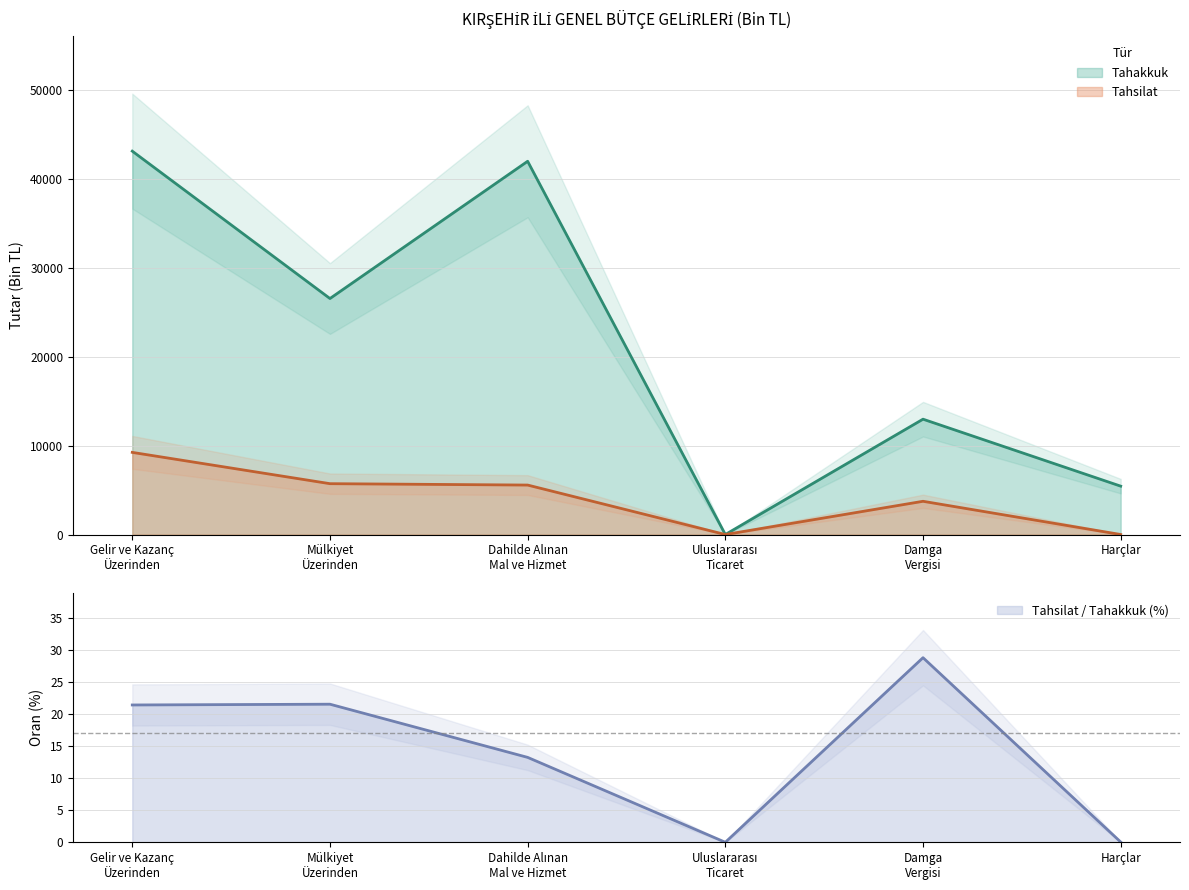

True or false: Tahakkuk and Tahsilat intersect in this chart.

False